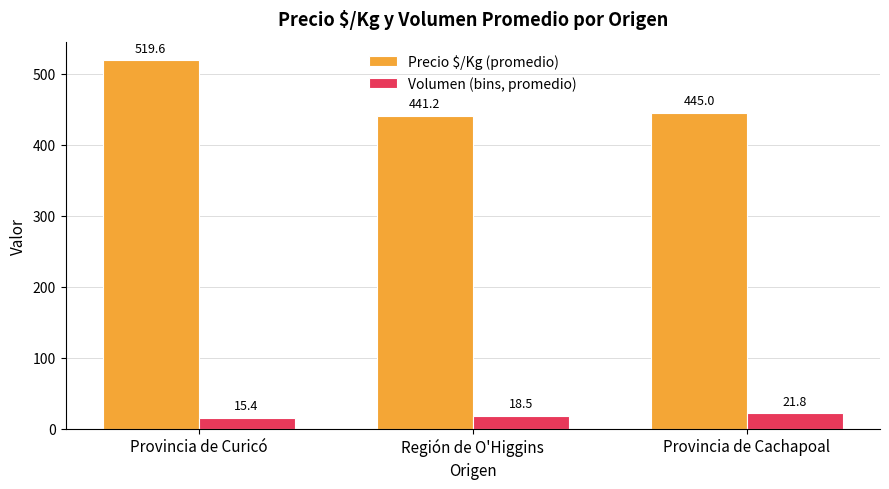

Is the value of Precio $/Kg (promedio) at Provincia de Curicó greater than the value of Volumen (bins, promedio) at Provincia de Cachapoal?

Yes